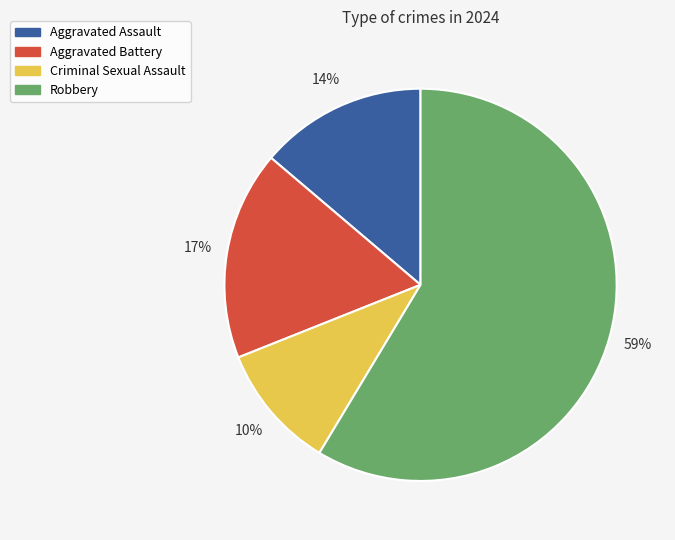

Which slice is the smallest?

Criminal Sexual Assault